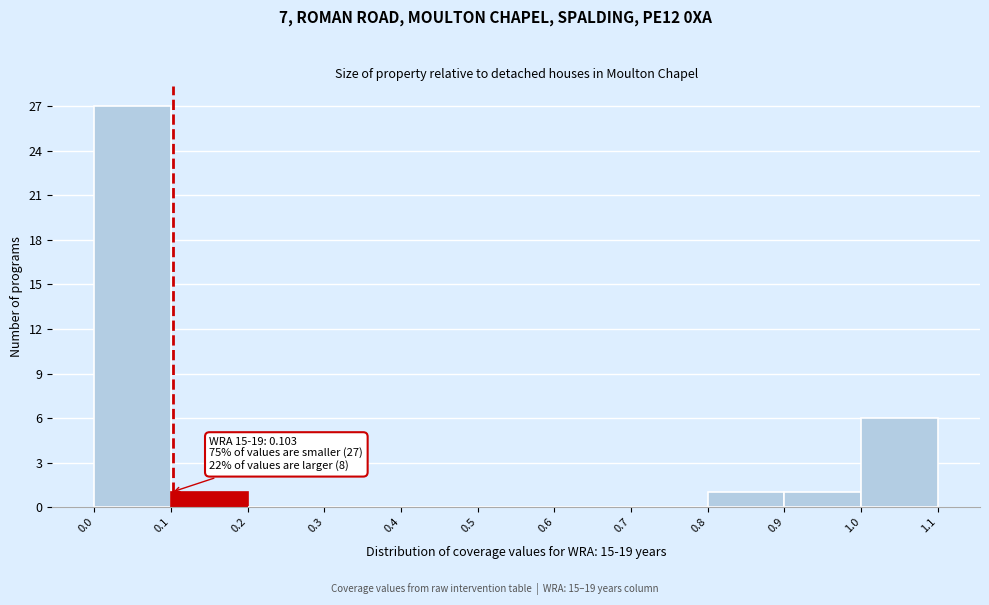

Over which range of the x-axis is the bar tallest?

0.0 to 0.1